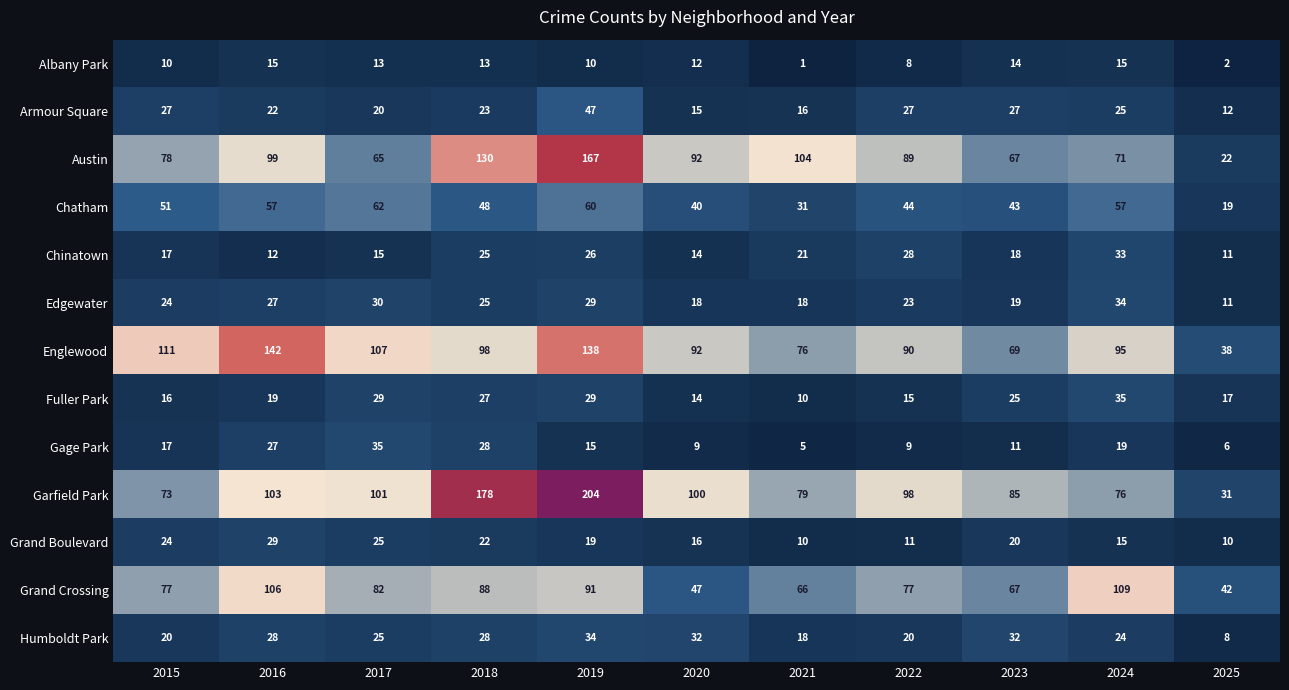

Between 2020 and 2023, which series saw the biggest shift?

Austin